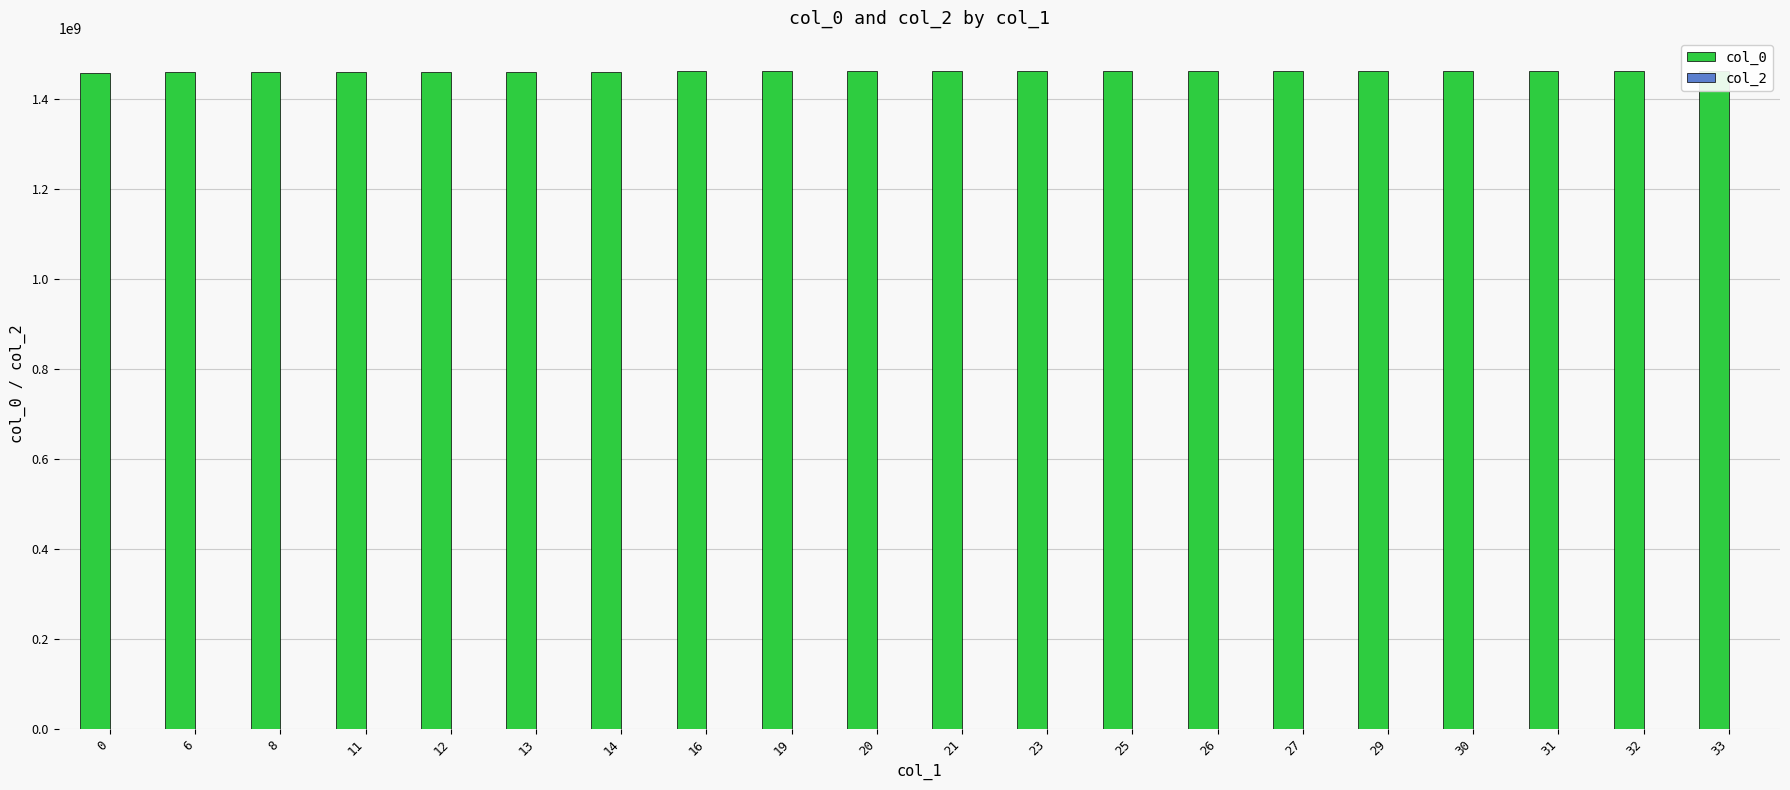

The value of col_0 at 0 is 1975273740. True or false?

False